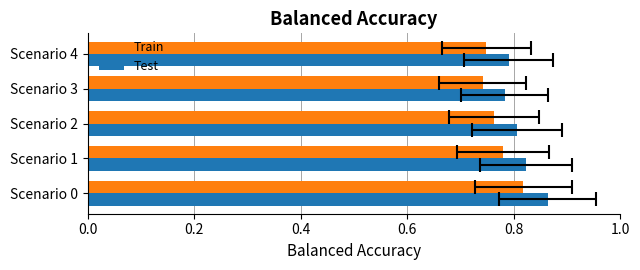

At Scenario 0, list the series in order from largest to smallest.

Test, Train